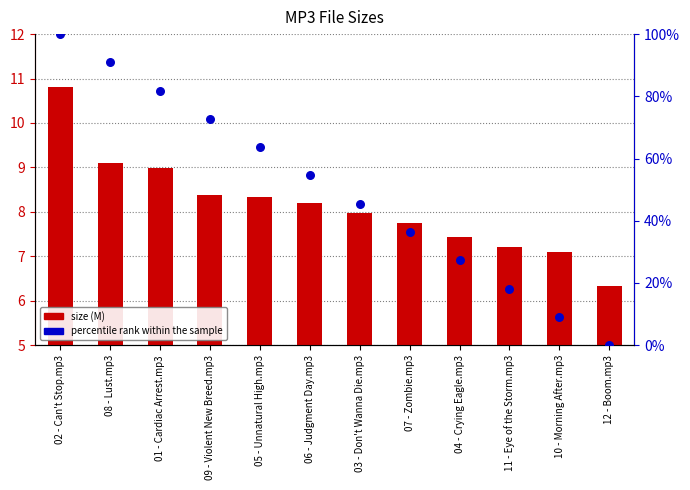

What are all the series names shown in the legend?

size (M), percentile rank within the sample